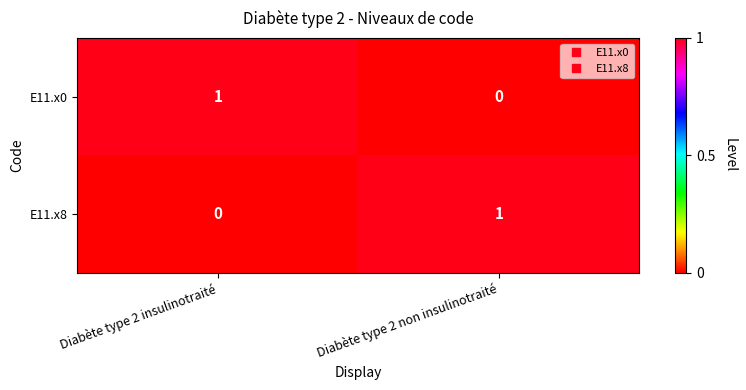

Which category has the highest value in the E11.x0 series?

Diabète type 2 insulinotraité